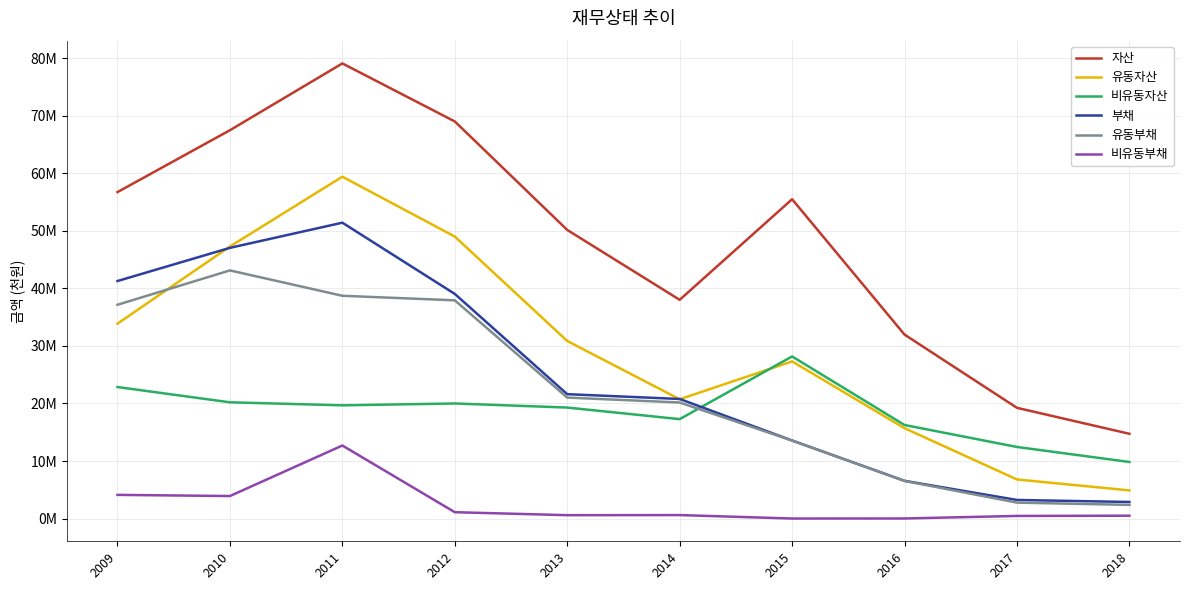

Does the chart have visible grid lines?

Yes